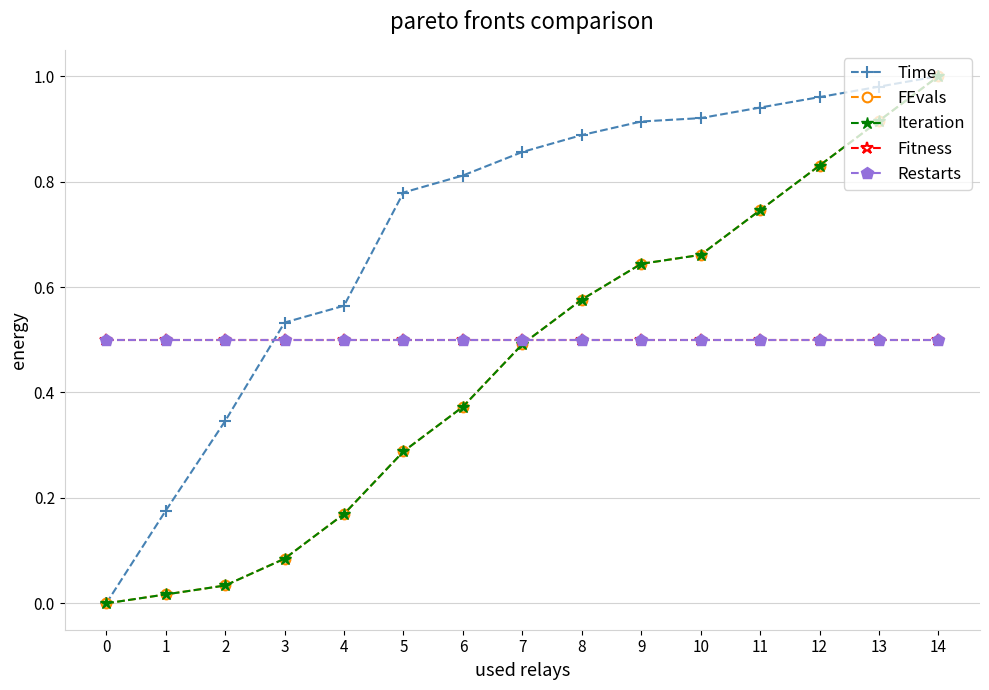

List the labels in order of Restarts value, smallest first.

0, 1, 2, 3, 4, 5, 6, 7, 8, 9, 10, 11, 12, 13, 14